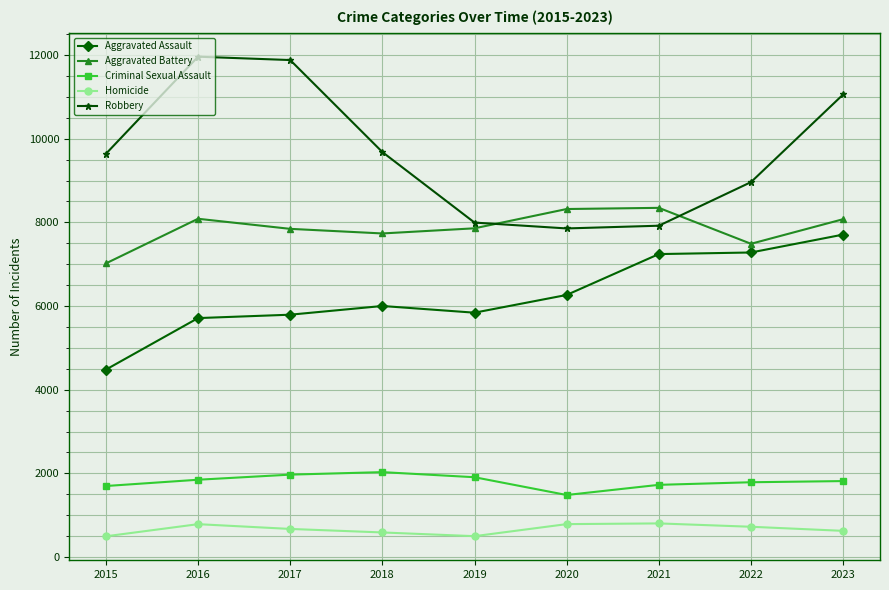

What is the difference between the Robbery values at 2020 and 2016?

4105